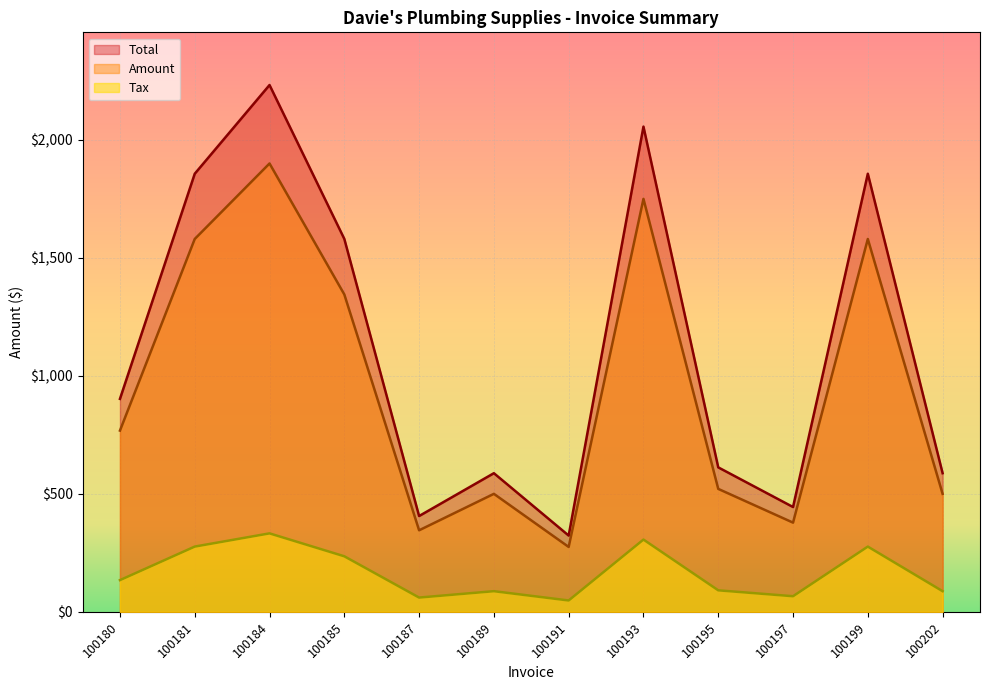

Does the chart display data point markers on the line(s)?

No